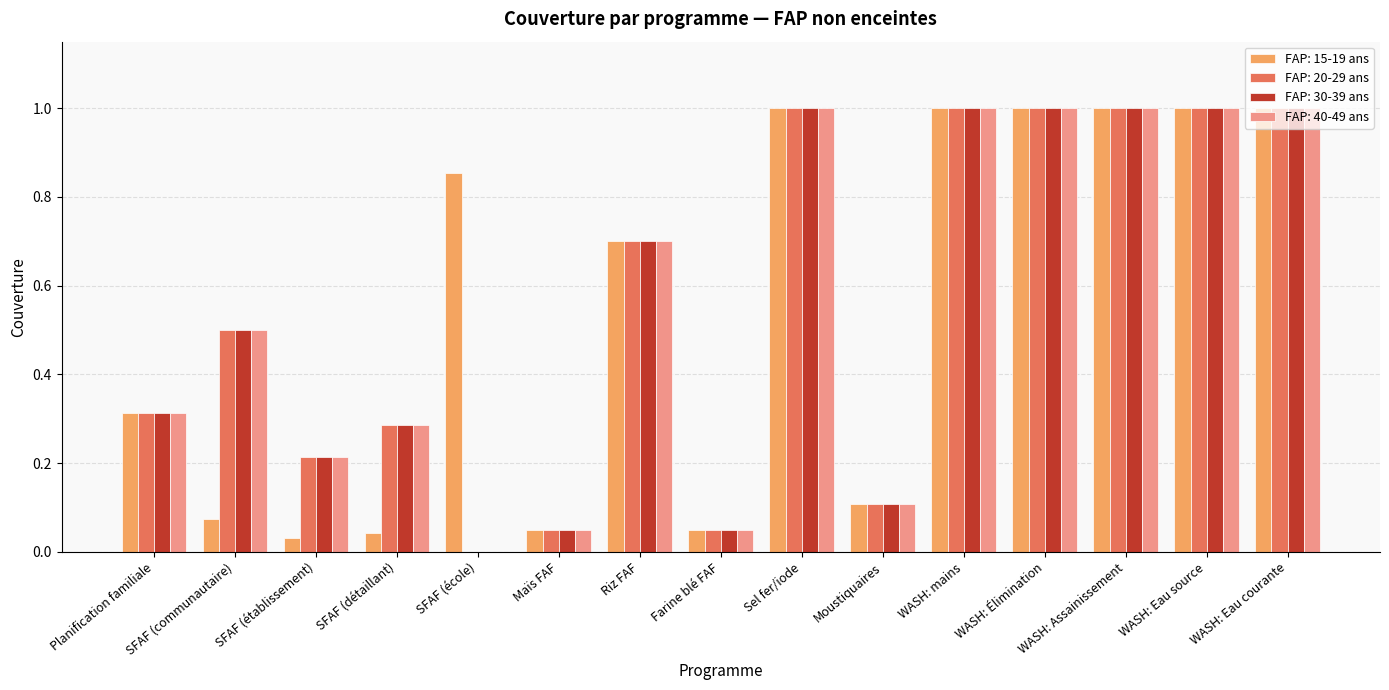

The FAP: 20-29 ans series shows 1.6 at Sel fer/iode. True or false?

False